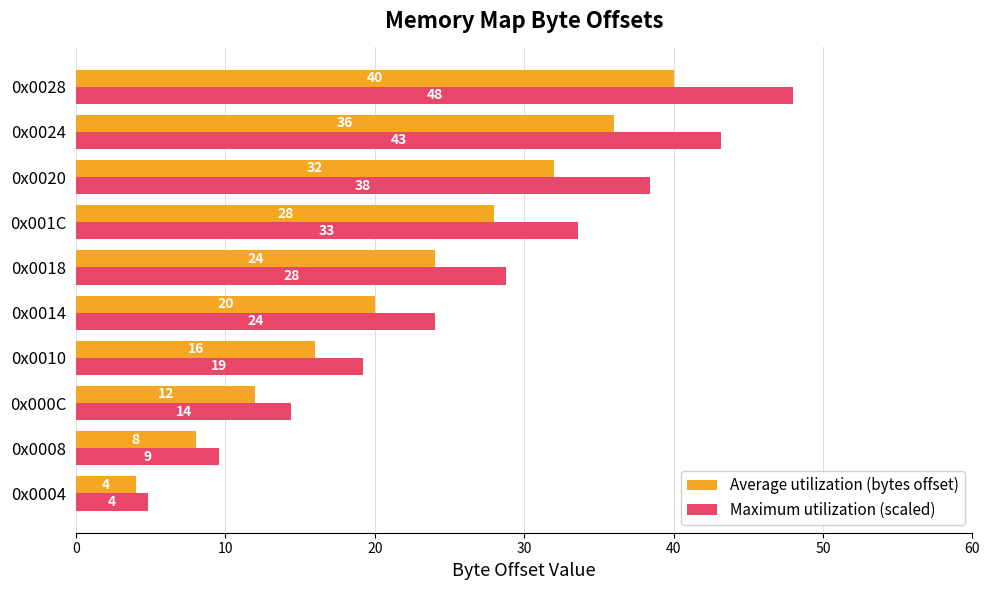

Where is Average utilization (bytes offset) nearest to the value 22?

0x0014